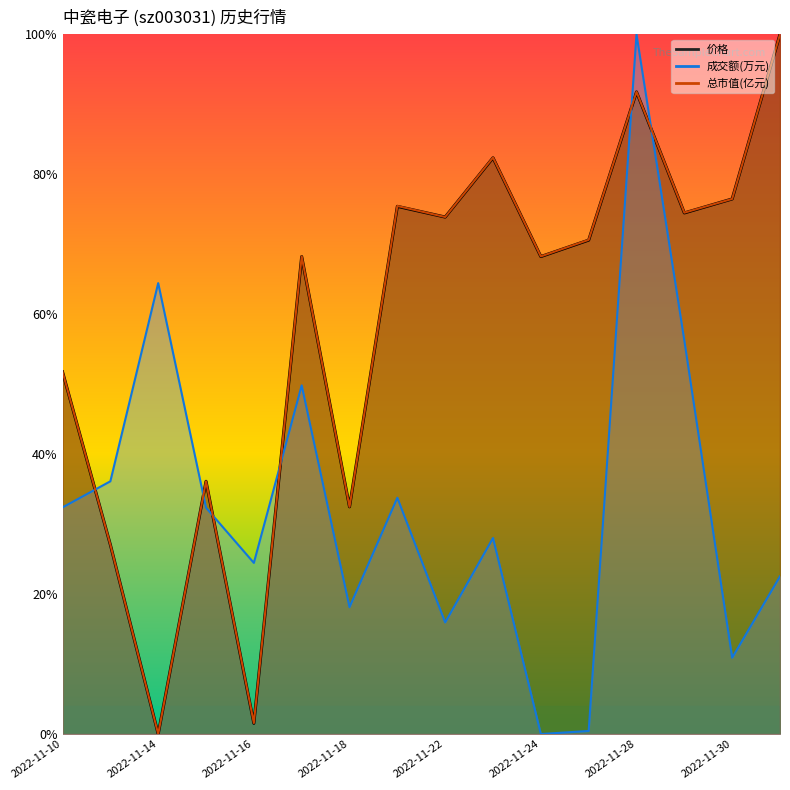

Which series has the largest range (max minus min)?

价格